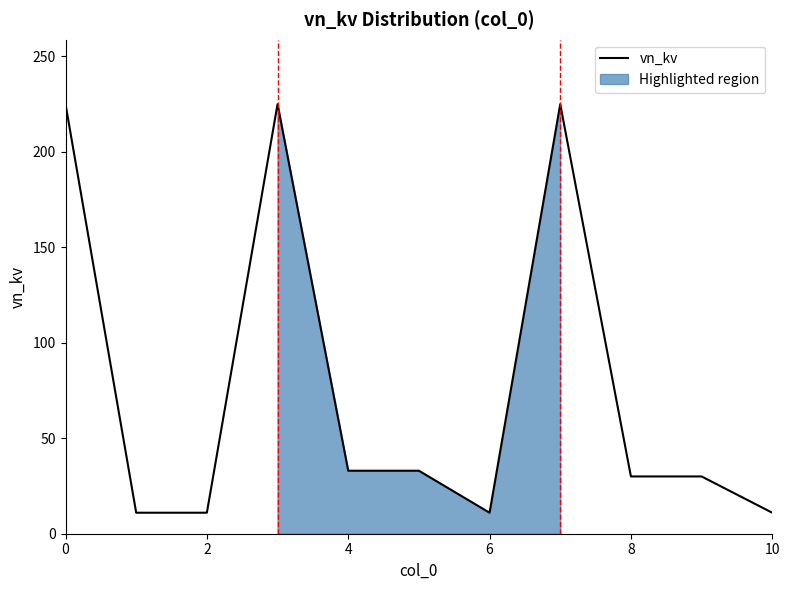

Is it true that the value at 7 is 225?

True